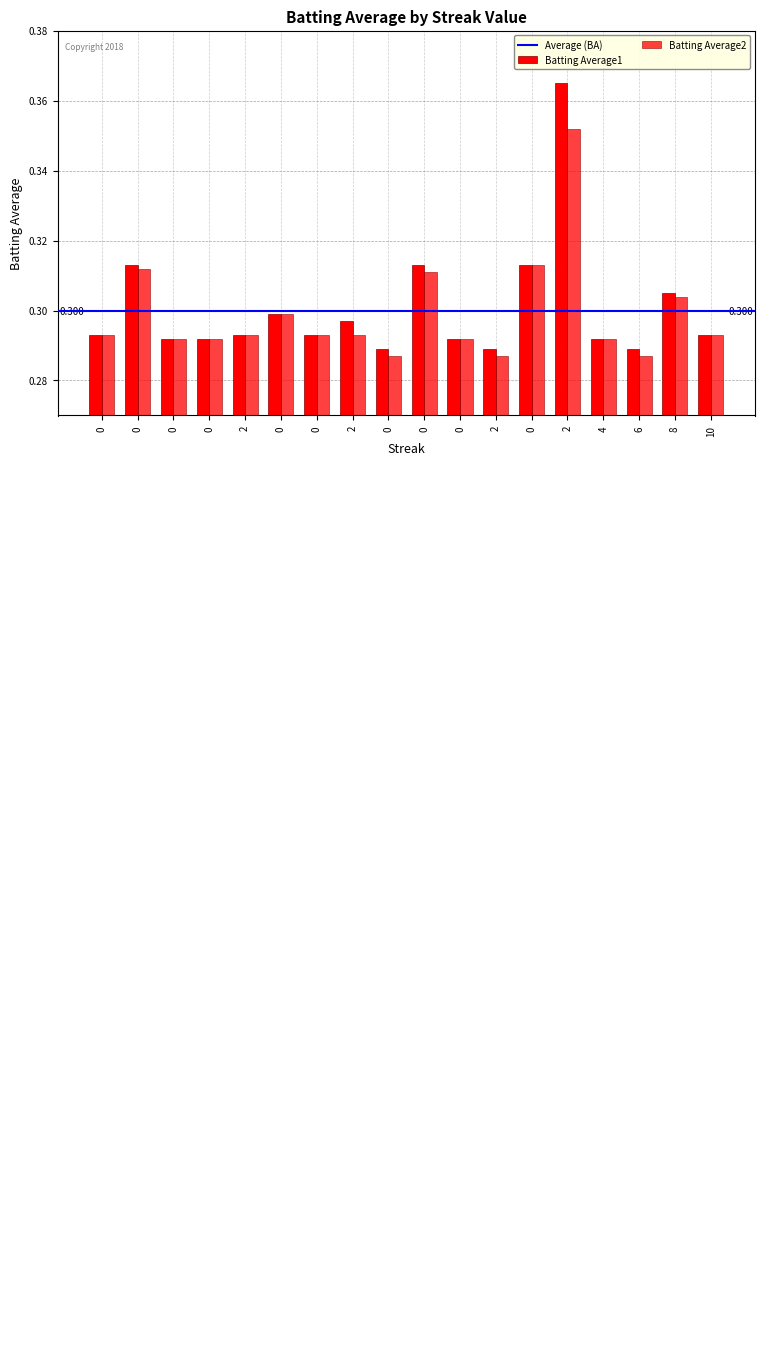

Are the bars grouped side by side (vs. stacked)?

Yes